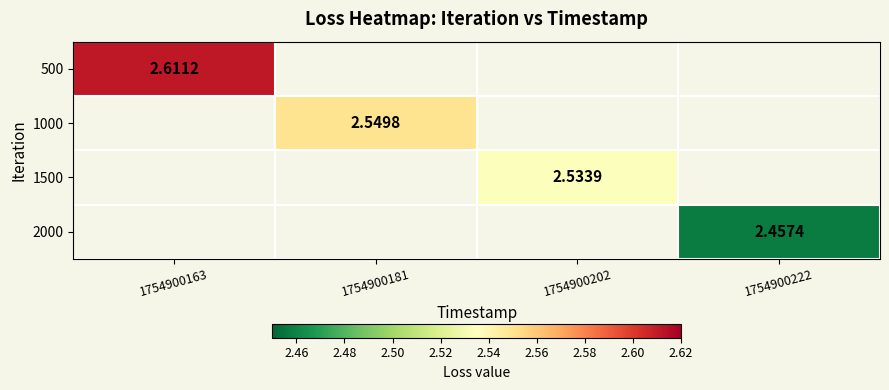

How many positive values does the 500 series have?

1